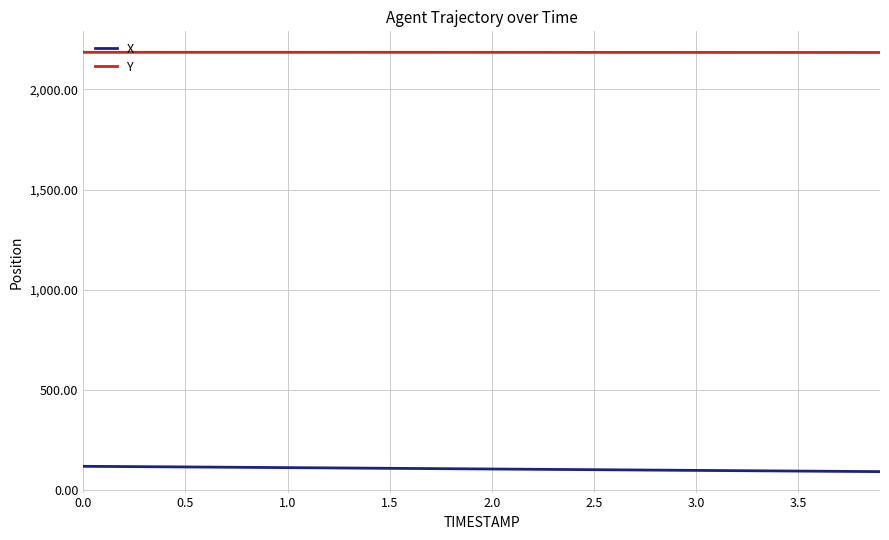

Which series has the largest total across all categories?

Y